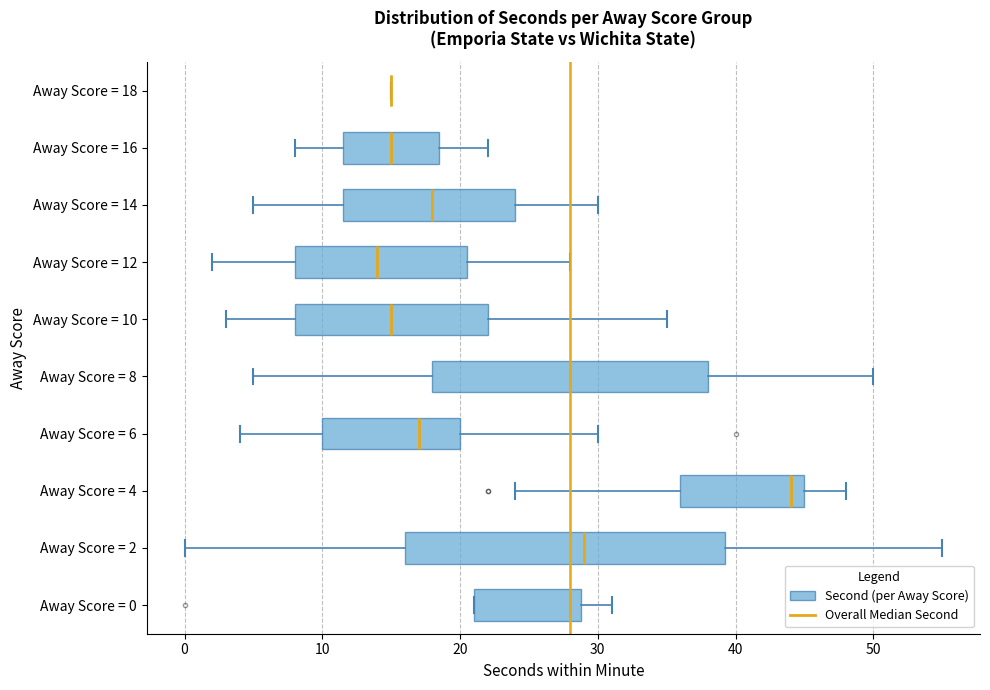

Reading bottom to top, transcribe this box plot: for each box, give where its median line is, the range the box spans, and where its two whiskers end, as read against the x-axis. The values are not printed on the chart, so give them approximately, as read against the axis.

Away Score = 0: median 28, box 21 to 29, whiskers 21 to 31
Away Score = 2: median 29, box 16 to 39, whiskers 0 to 55
Away Score = 4: median 44, box 36 to 45, whiskers 24 to 48
Away Score = 6: median 17, box 10 to 20, whiskers 4 to 30
Away Score = 8: median 28, box 18 to 38, whiskers 5 to 50
Away Score = 10: median 15, box 8 to 22, whiskers 3 to 35
Away Score = 12: median 14, box 8 to 21, whiskers 2 to 28
Away Score = 14: median 18, box 12 to 24, whiskers 5 to 30
Away Score = 16: median 15, box 12 to 19, whiskers 8 to 22
Away Score = 18: box collapsed to a line at 15, whiskers 15 to 15